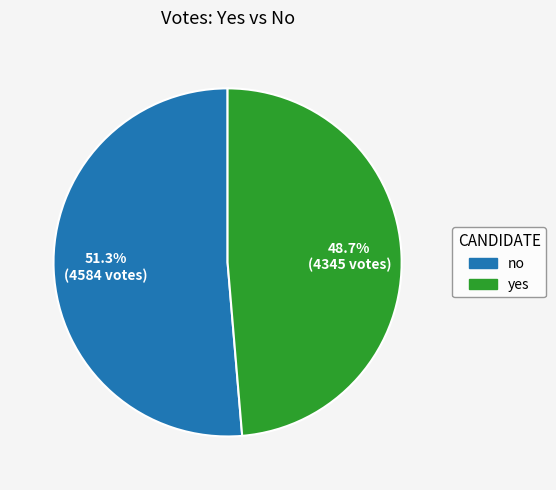

What is the smallest slice in the pie chart?

yes